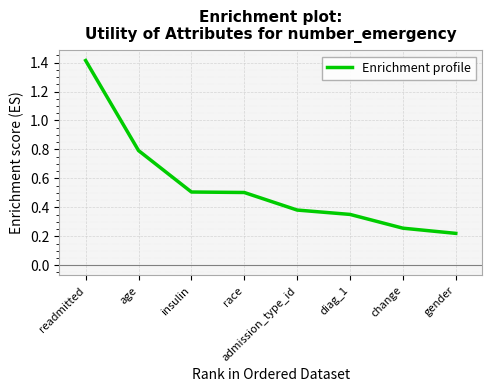

What position from the right is age?

7